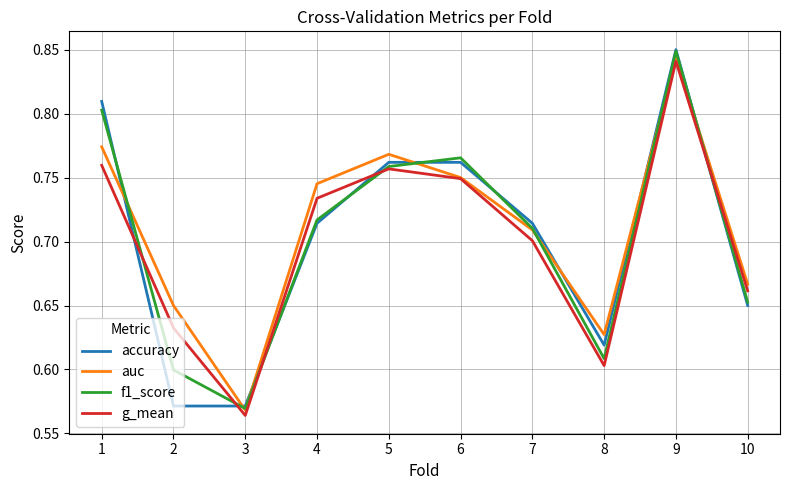

The auc series shows 0.8 at 5. True or false?

True